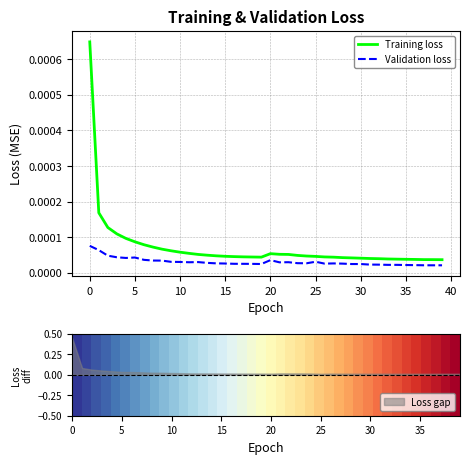

Is it true that Training loss equals 0.0 at 36?

True